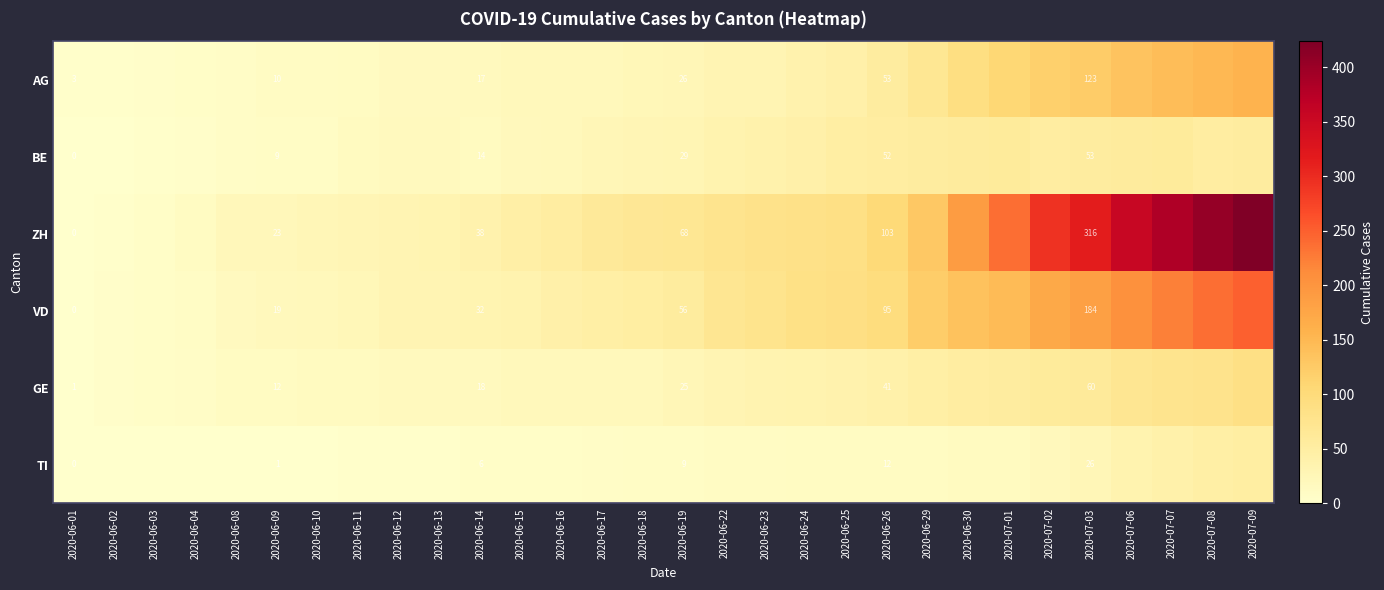

At 2020-07-03, list the series in order from largest to smallest.

ZH, VD, AG, GE, BE, TI